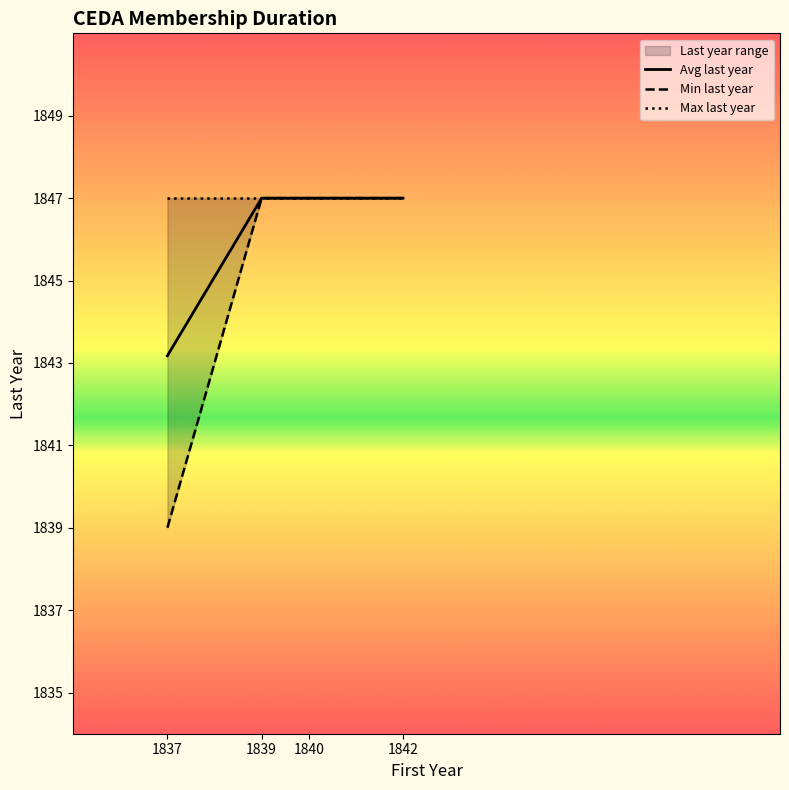

Is it true that Min last year equals 1847.0 at 1839?

True